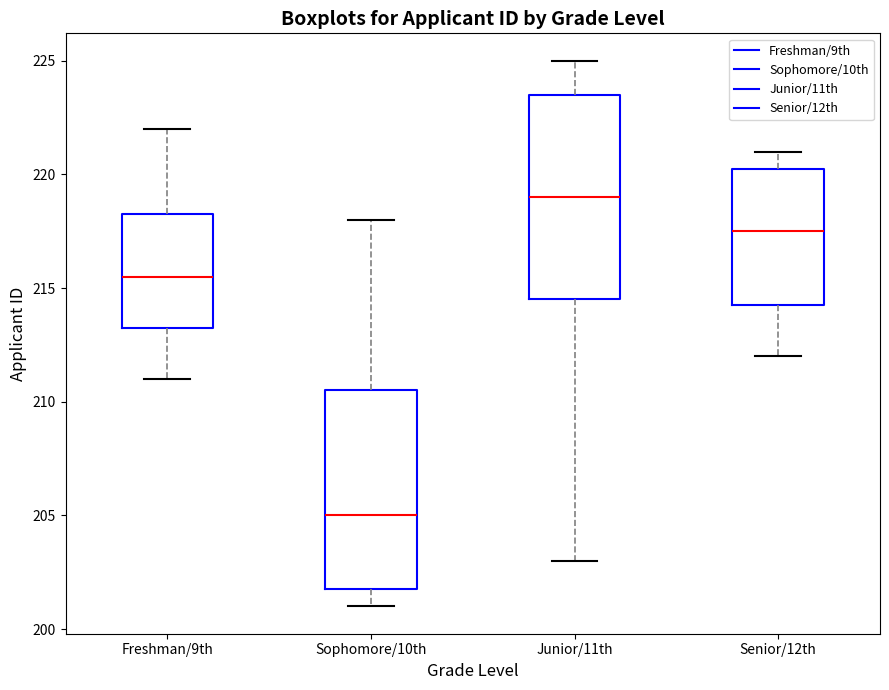

Reading left to right, transcribe this box plot: for each box, give where its median line is, the range the box spans, and where its two whiskers end, as read against the y-axis. The values are not printed on the chart, so give them approximately, as read against the axis.

Freshman/9th: median 215.5, box 213.5 to 218.5, whiskers 211.0 to 222.0
Sophomore/10th: median 205.0, box 202.0 to 210.5, whiskers 201.0 to 218.0
Junior/11th: median 219.0, box 214.5 to 223.5, whiskers 203.0 to 225.0
Senior/12th: median 217.5, box 214.5 to 220.5, whiskers 212.0 to 221.0